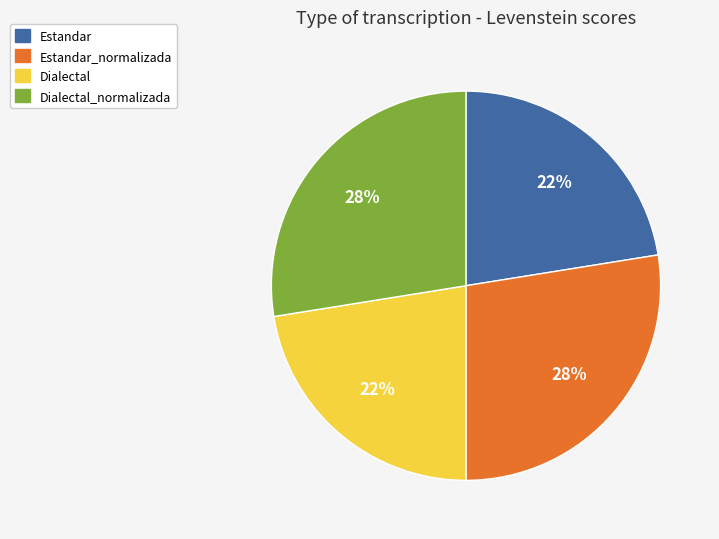

True or false: Estandar accounts for 30% of the total.

False